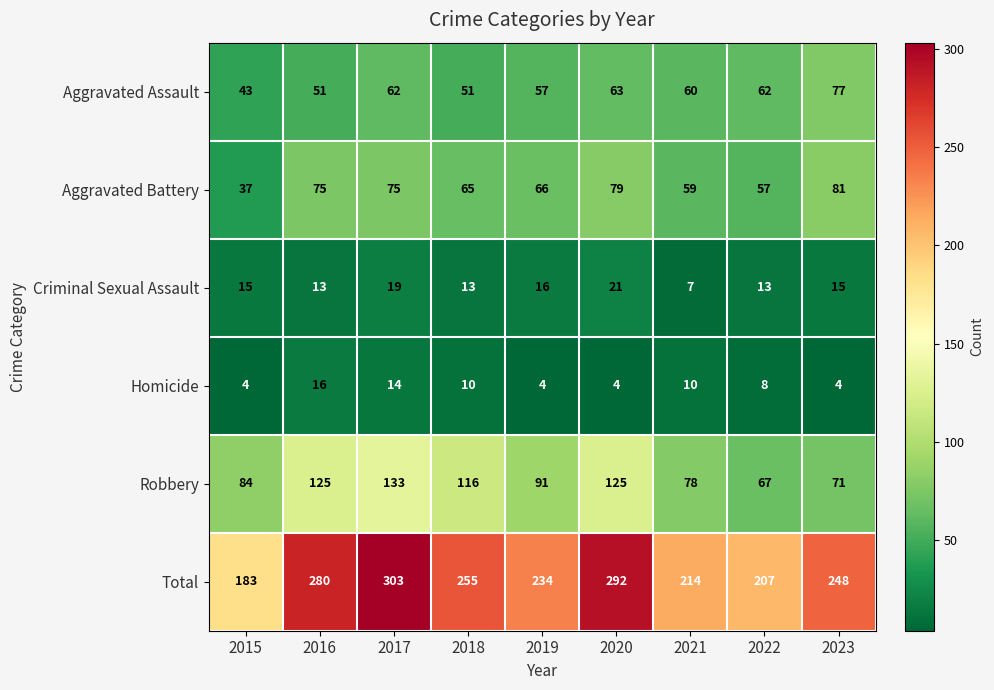

Is it true that Homicide equals 22 at 2017?

False